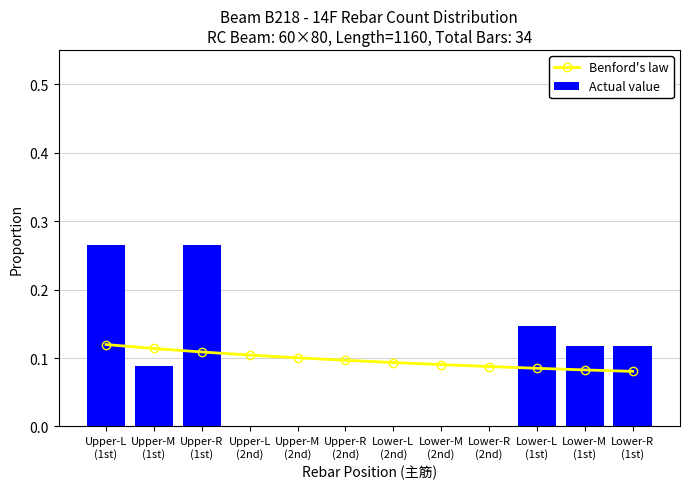

How many Benford's law values are between 0 and 1?

12